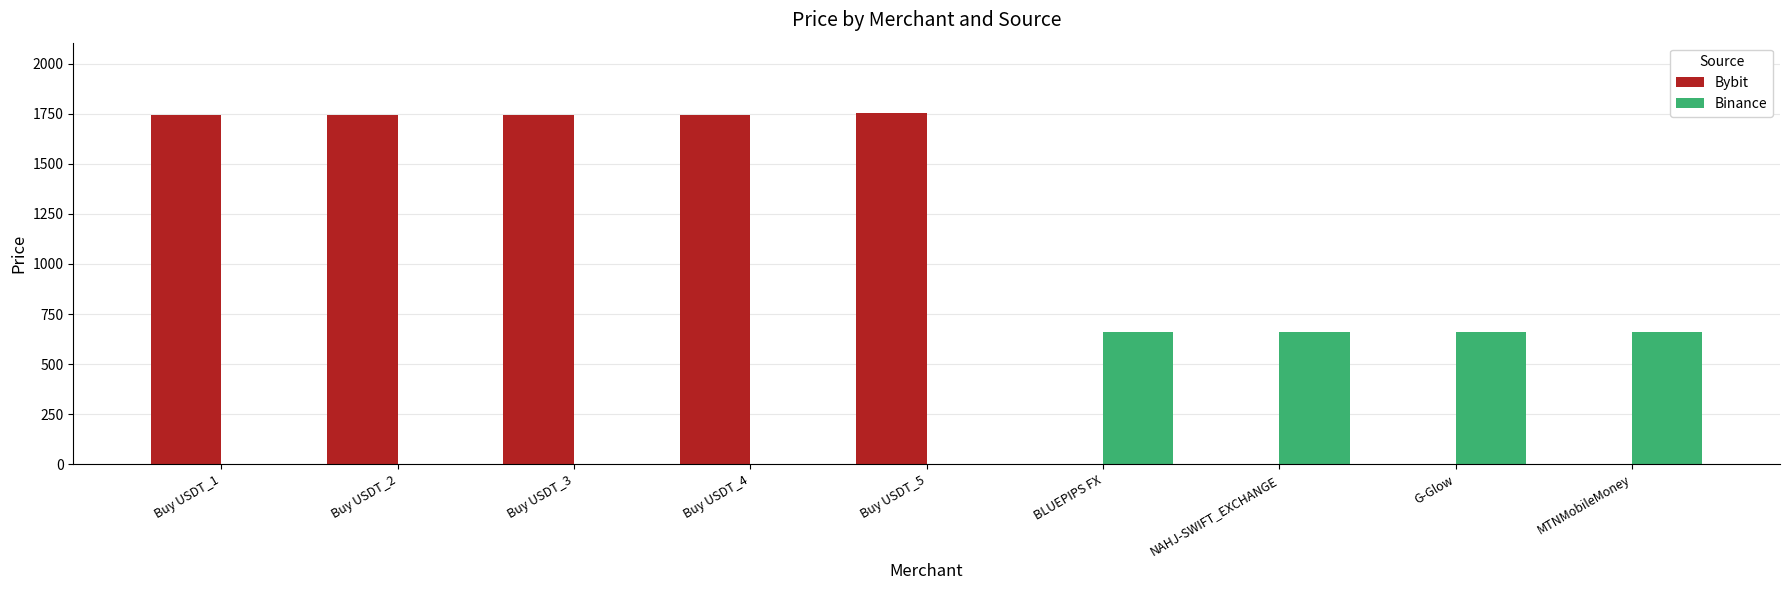

How many groups of bars are there?

9